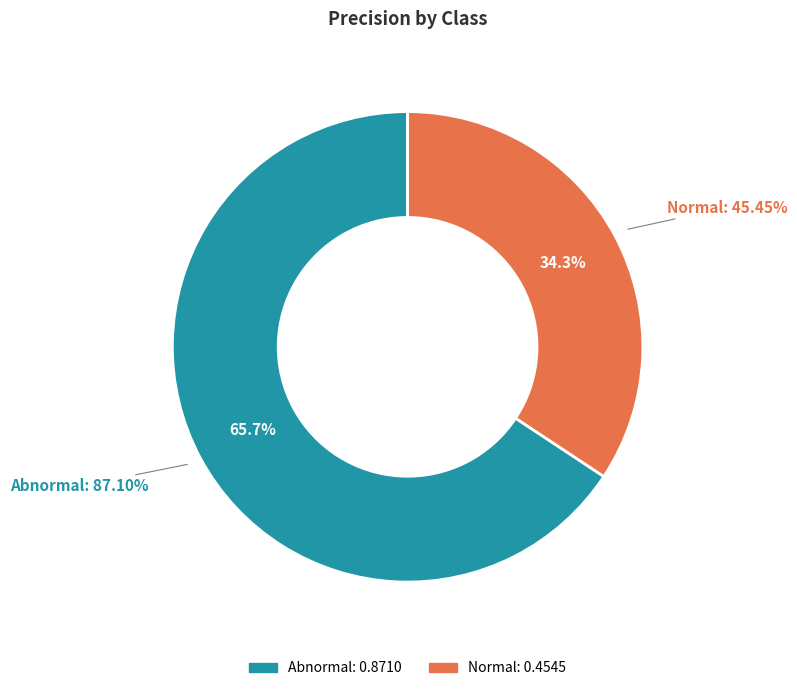

How much of the chart is everything except Abnormal?

34.3%